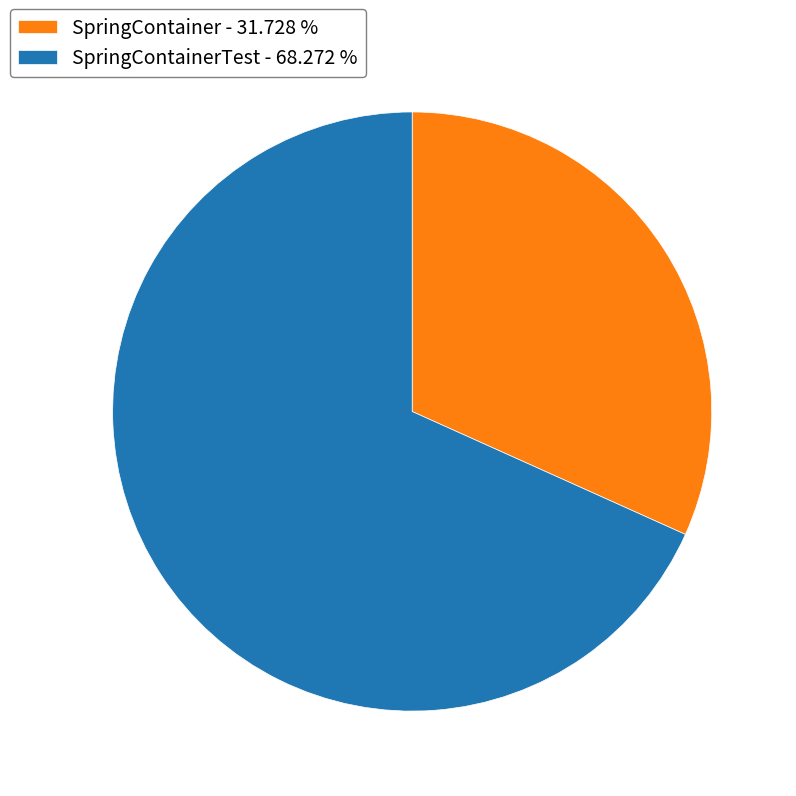

Rank the categories by value from lowest to highest.

SpringContainer - 31.728 %, SpringContainerTest - 68.272 %